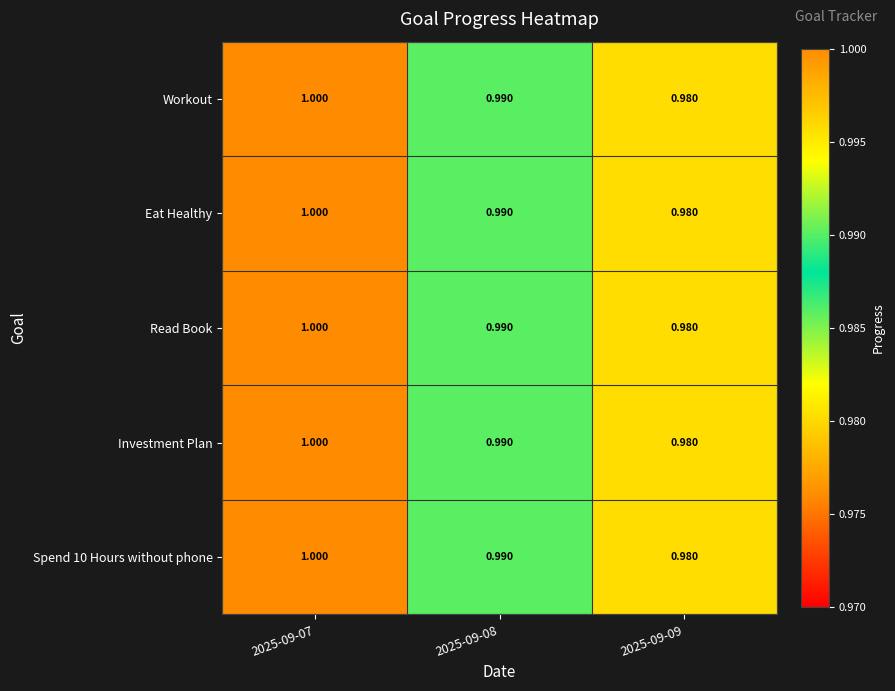

Is the value of Spend 10 Hours without phone at 2025-09-08 greater than the value of Read Book at 2025-09-07?

No